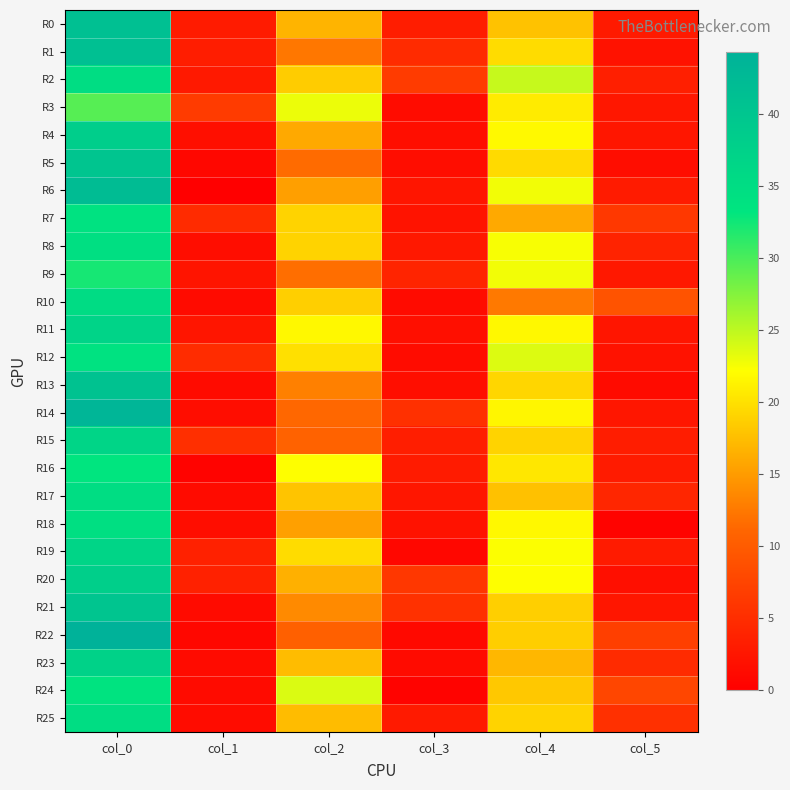

At col_0, list the series in order from smallest to largest.

R3, R9, R16, R24, R7, R12, R8, R18, R2, R17, R25, R10, R15, R19, R11, R23, R20, R4, R5, R21, R13, R0, R1, R6, R14, R22